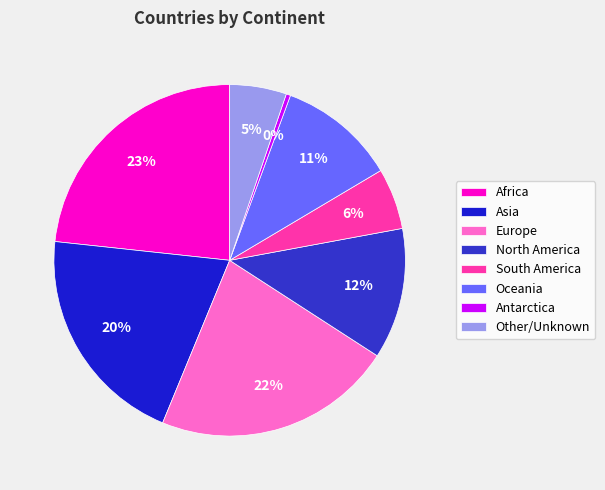

To the nearest percent, what is the difference between the North America and Africa slice percentages?

11%